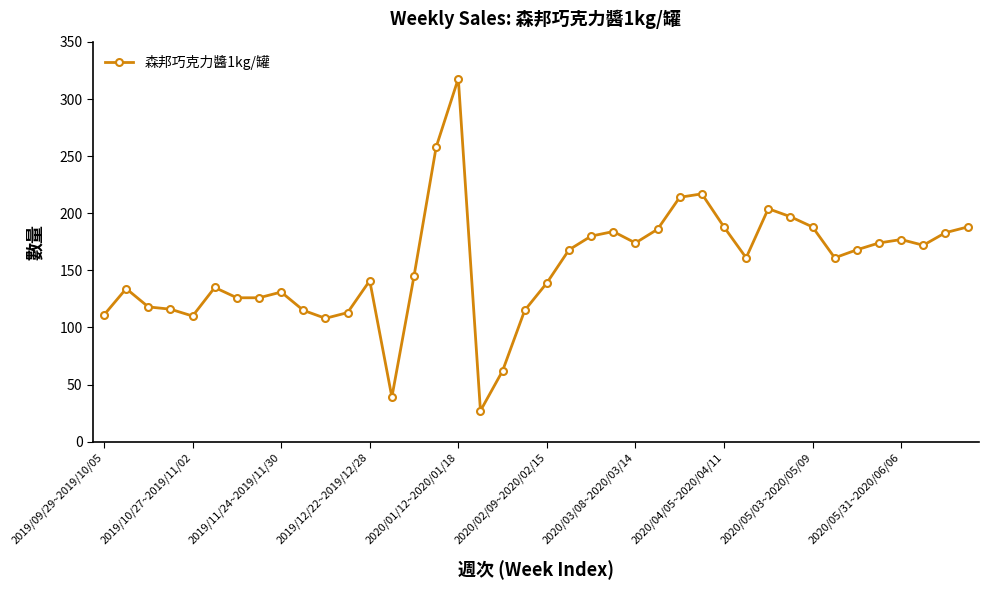

What is the maximum value shown in the chart?

318